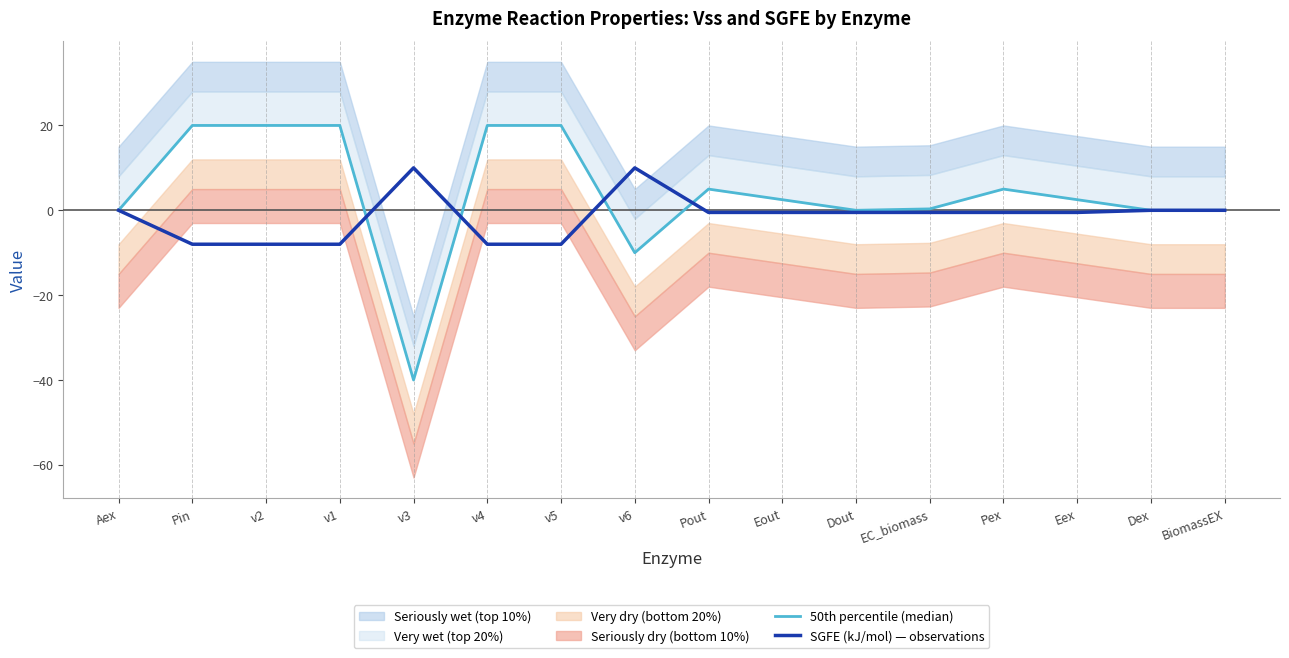

Which series ends up on top after the final intersection of SGFE (kJ/mol) — observations and 50th percentile (median)?

50th percentile (median)